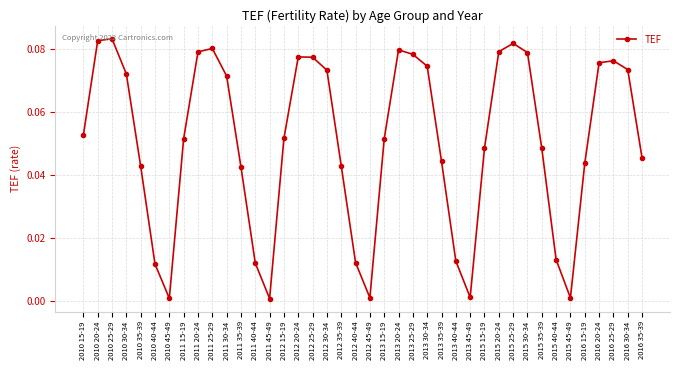

Between 2010 45-49 and 2016 25-29, which is larger?

2016 25-29